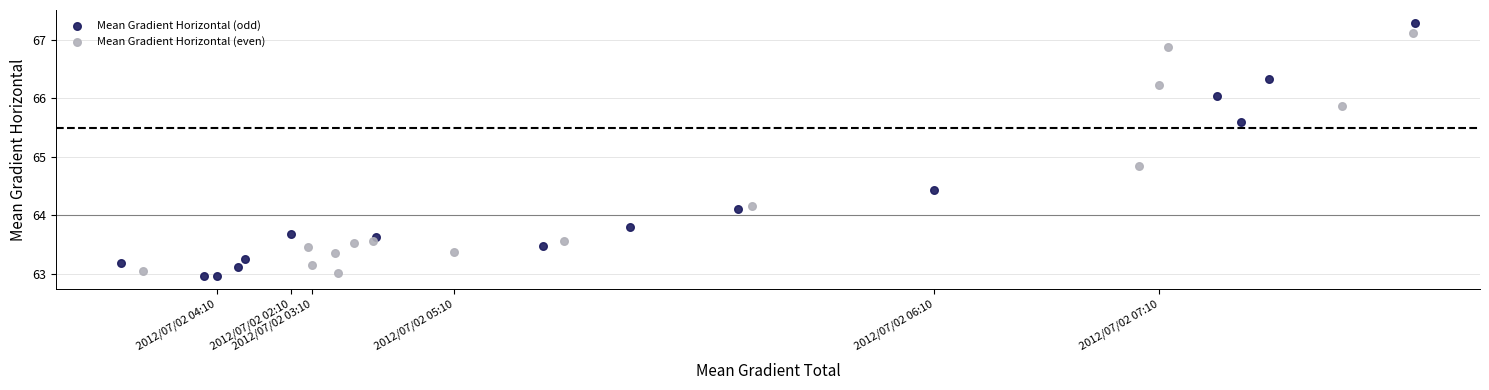

What are all the series names shown in the legend?

Mean Gradient Horizontal (odd), Mean Gradient Horizontal (even)